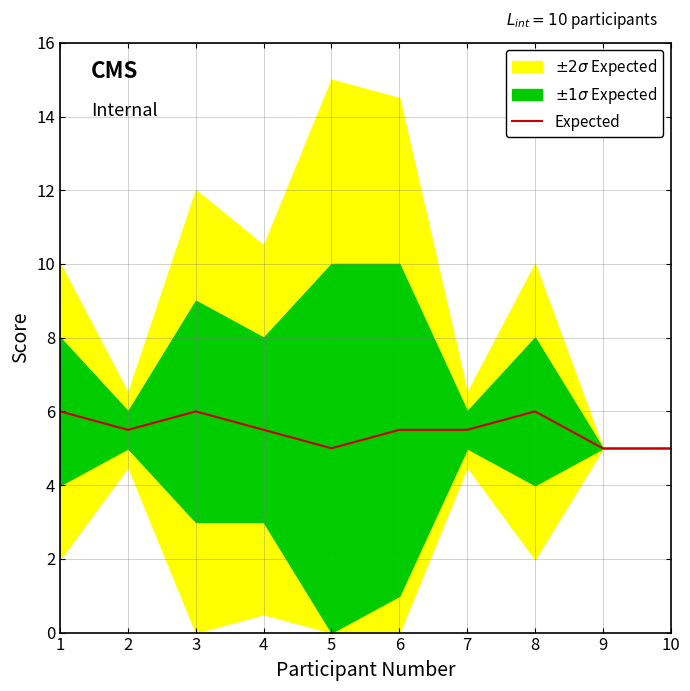

What is the difference between the maximum and minimum values?

1.0